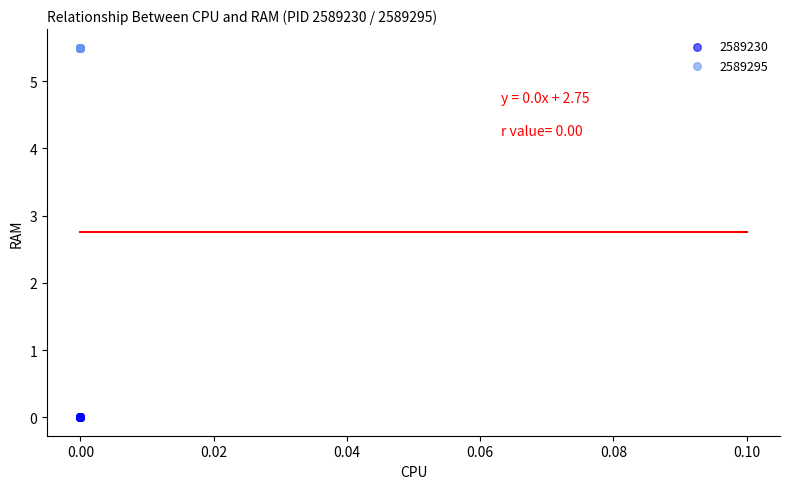

Which series reaches the maximum Y coordinate?

2589295